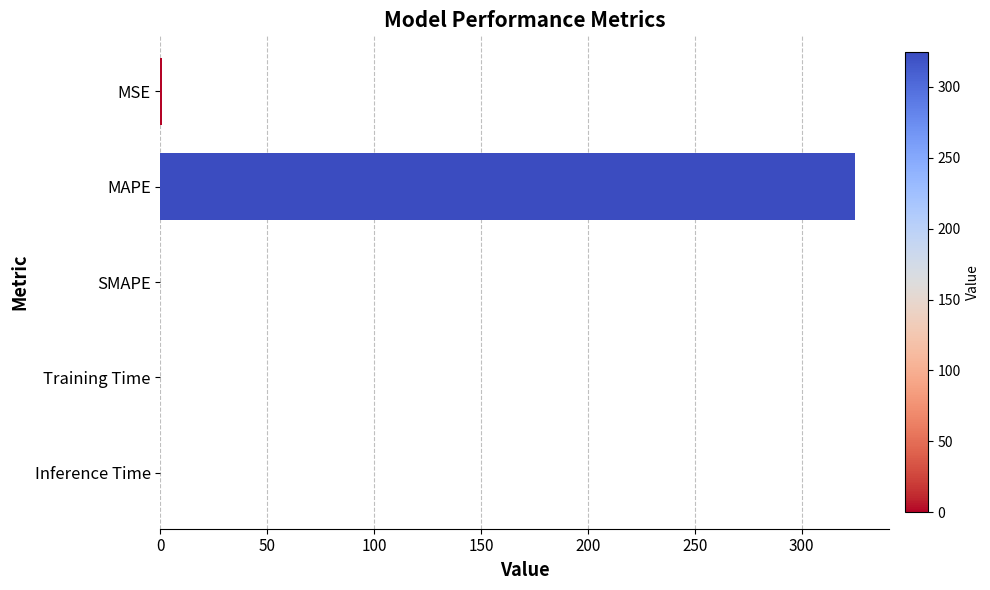

What is the sum of all values?

325.3